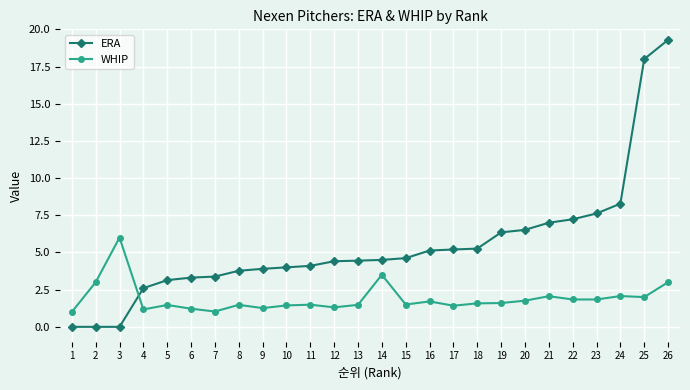

Is the value of WHIP at 15 greater than the value of ERA at 2?

Yes